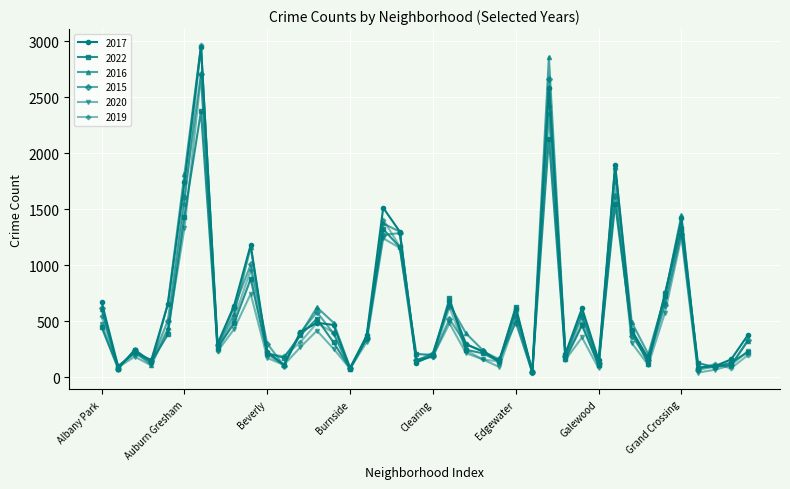

What is the greatest value displayed?

2962